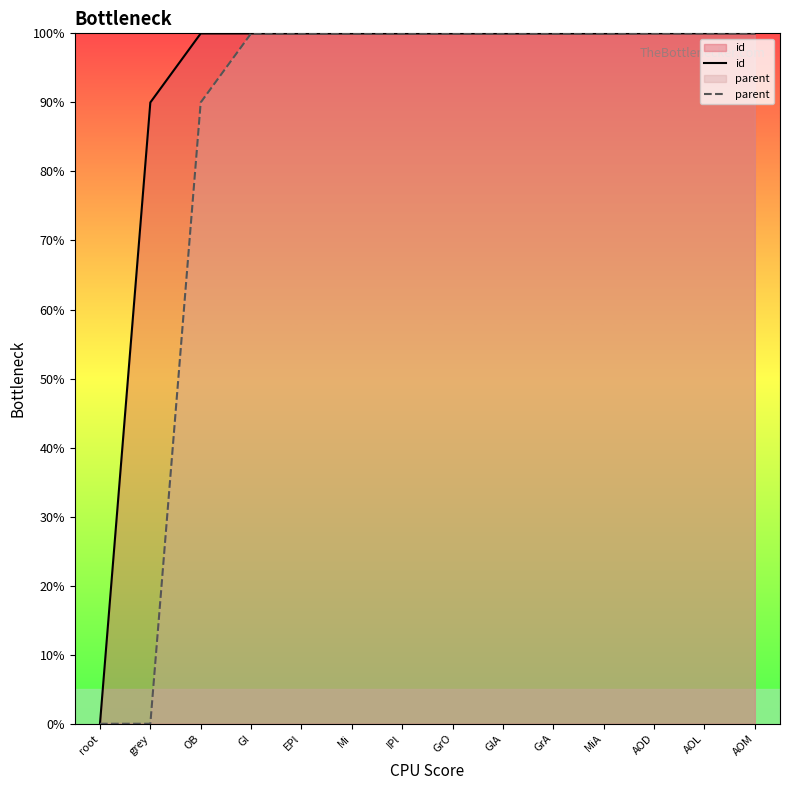

How many lines are shown in the chart?

2